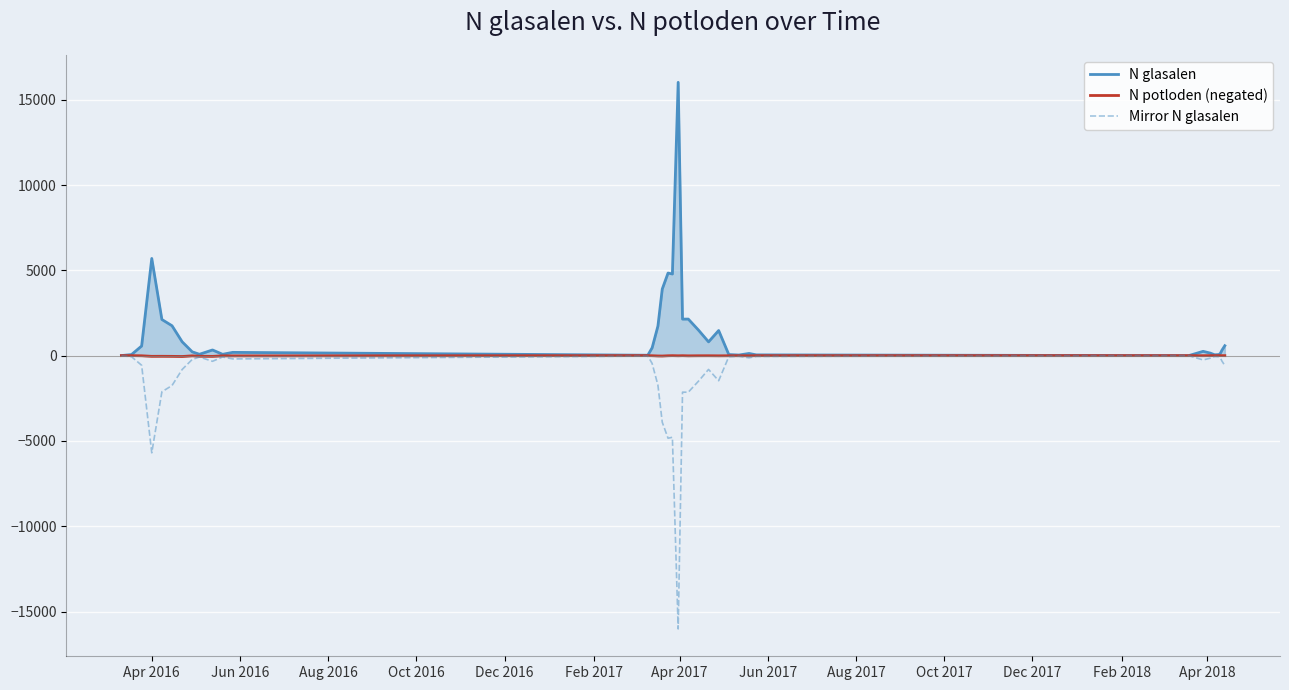

Rank the series by their average value, from lowest to highest.

Mirror N glasalen, N potloden (negated), N glasalen